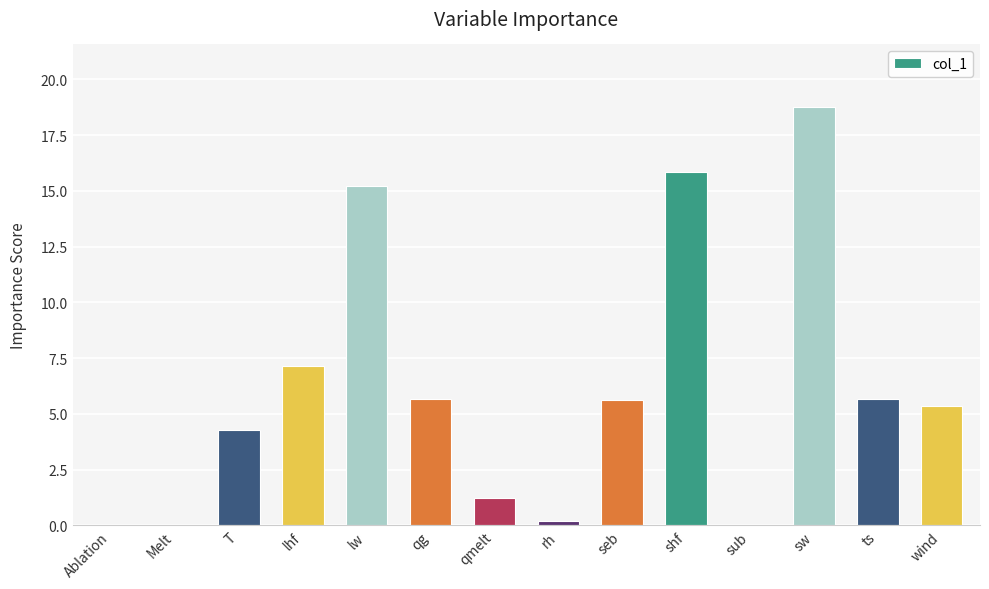

What is the difference between the values at shf and wind?

10.5